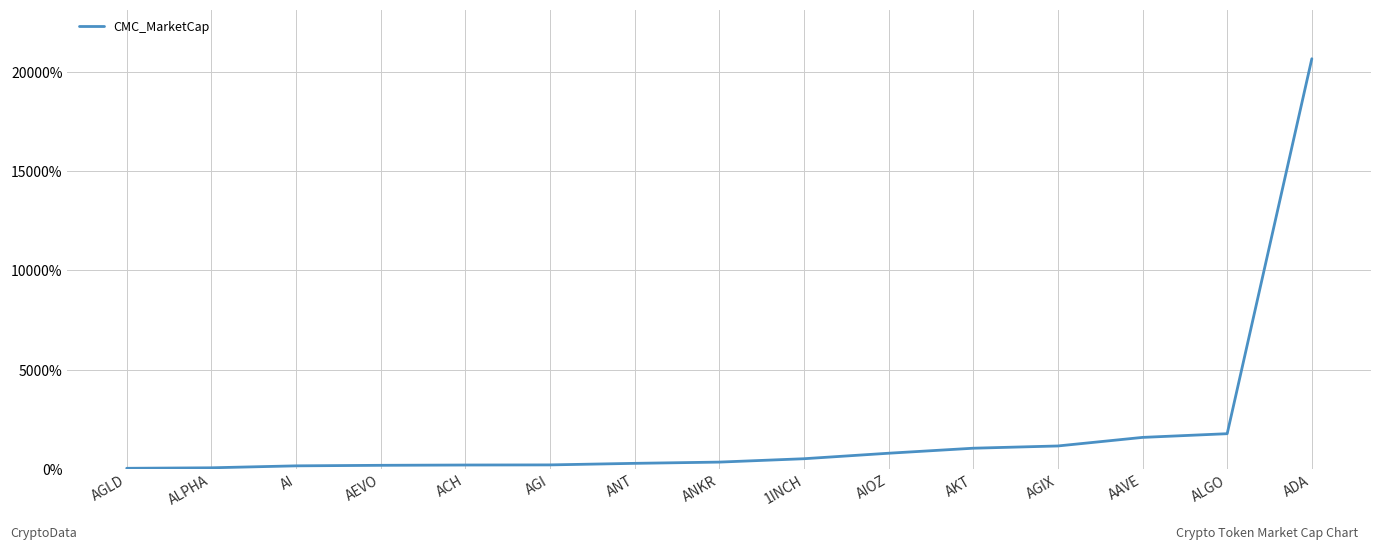

Between ALPHA and AAVE, which is larger?

AAVE